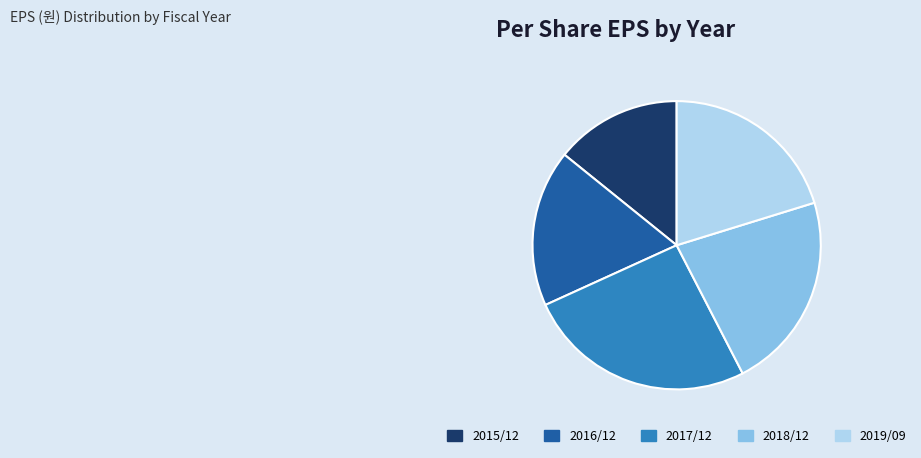

Is the sum of 2015/12 and 2017/12 greater than half?

No